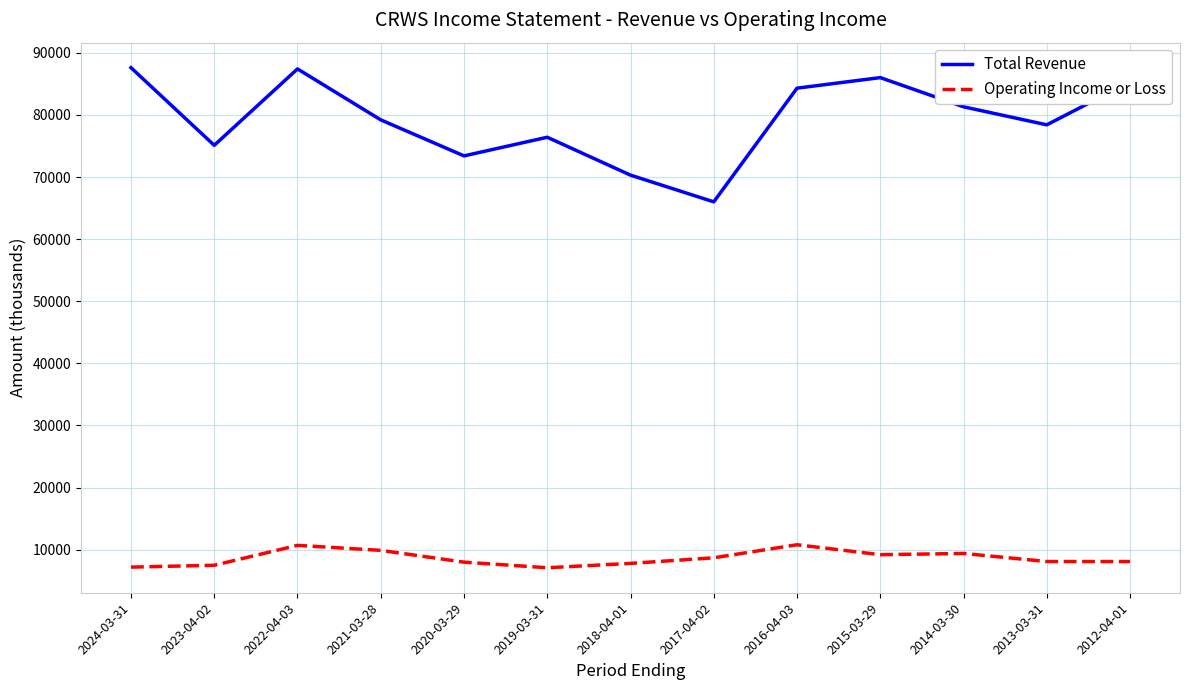

Count the number of data series in this chart.

2